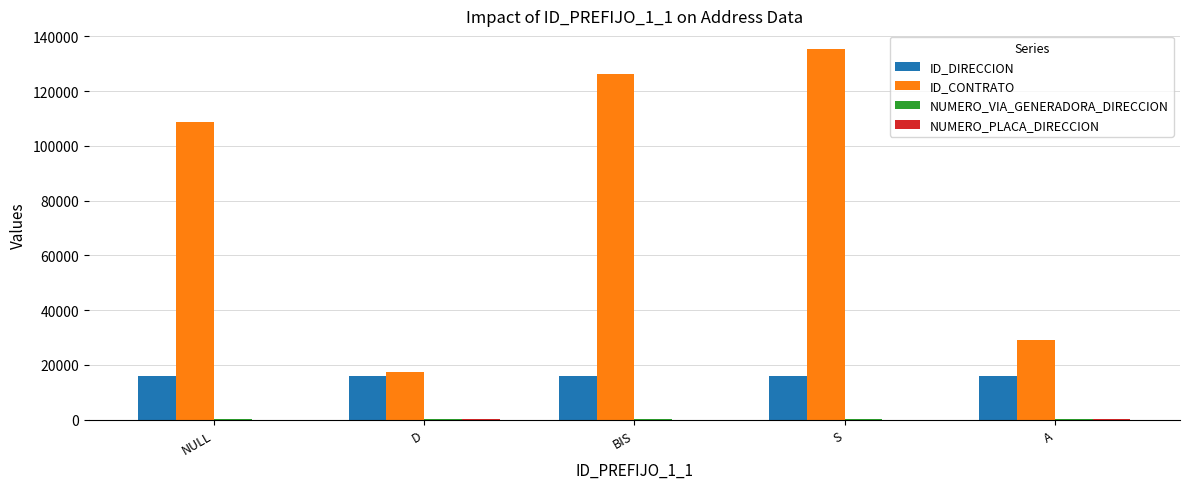

What is the greatest value displayed?

135465